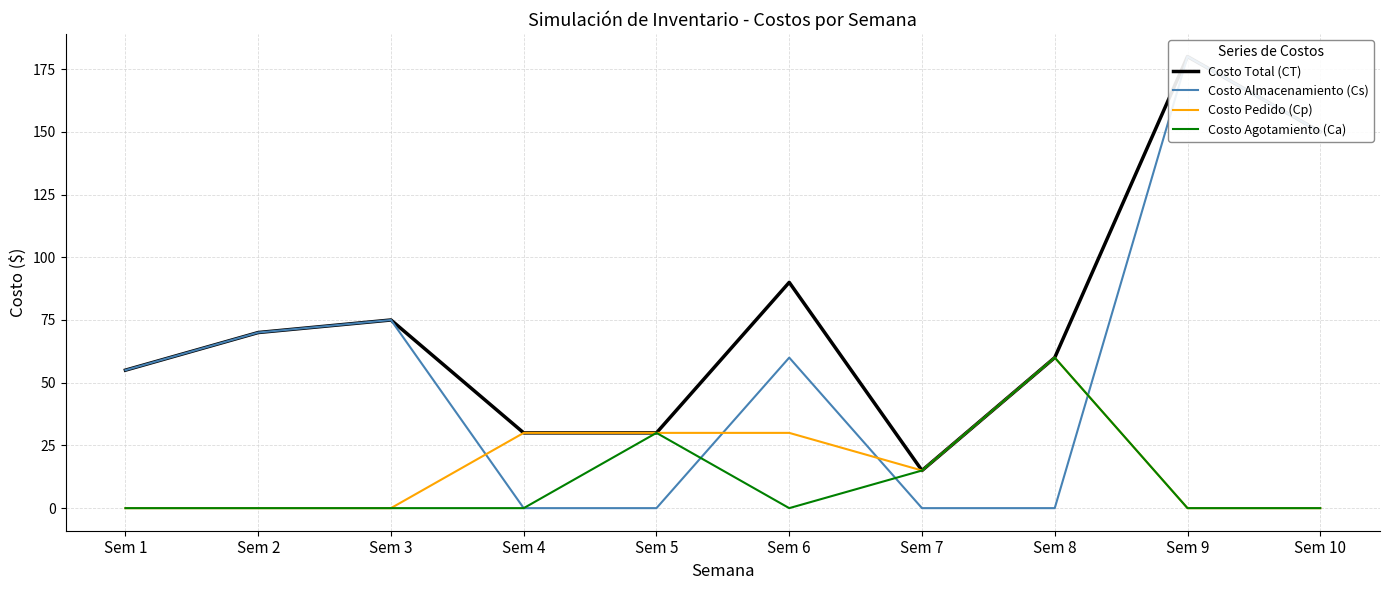

True or false: Costo Total (CT) has a value of 30 at Sem 4.

True